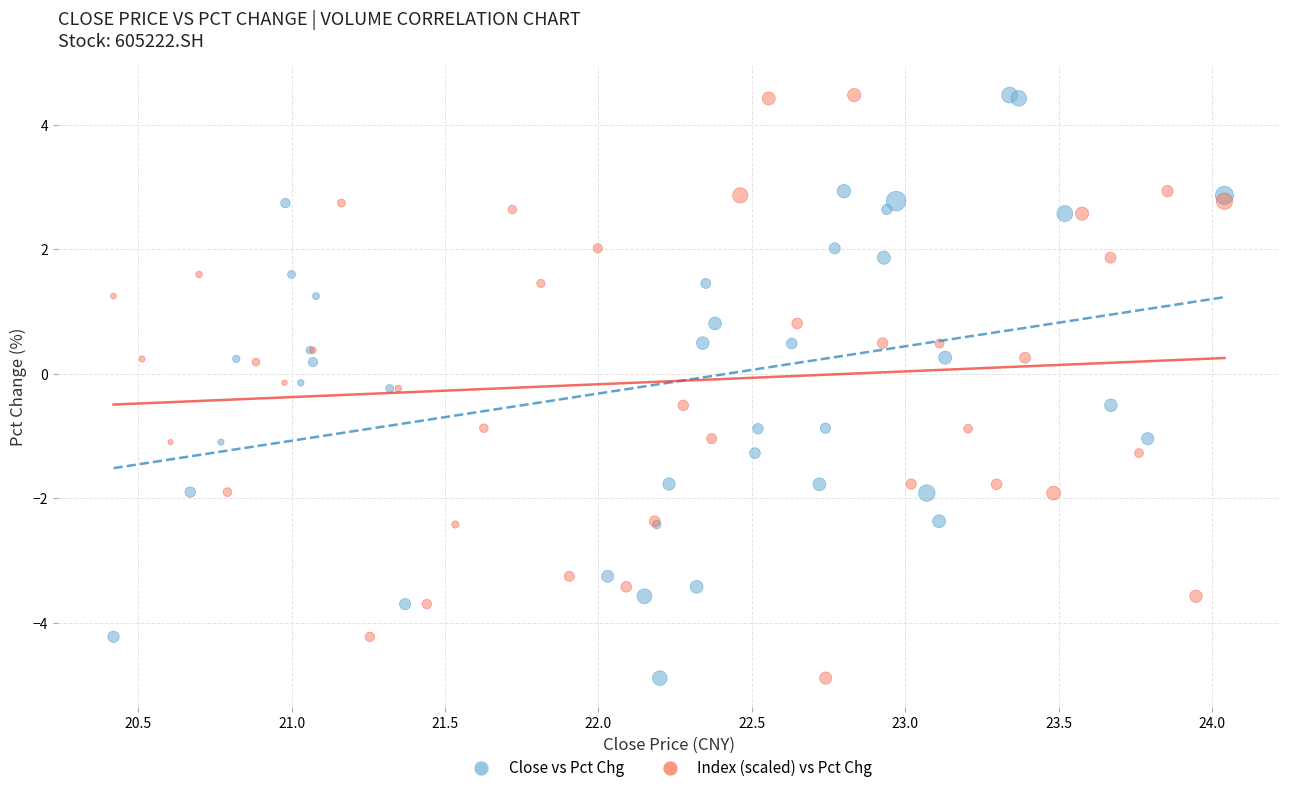

What are all the series names shown in the legend?

Close vs Pct Chg, Index (scaled) vs Pct Chg